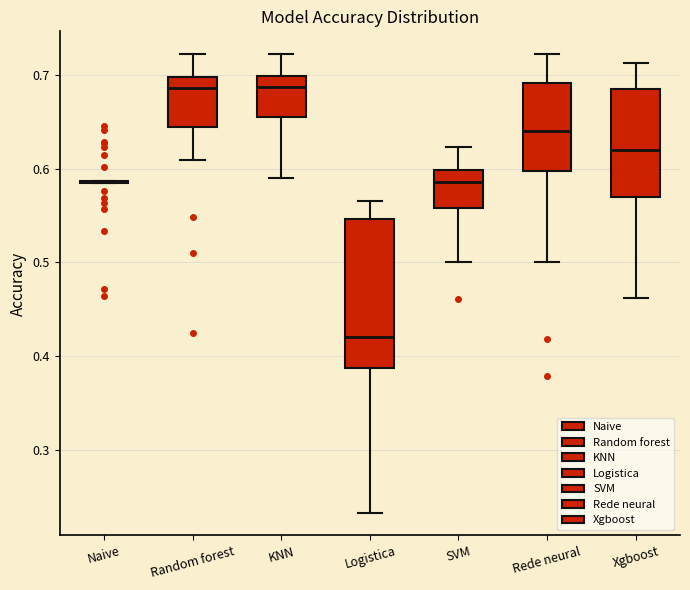

Where does the upper whisker of the box for SVM end on the y-axis? The values are not printed on the chart, so give them approximately, as read against the axis.

0.62